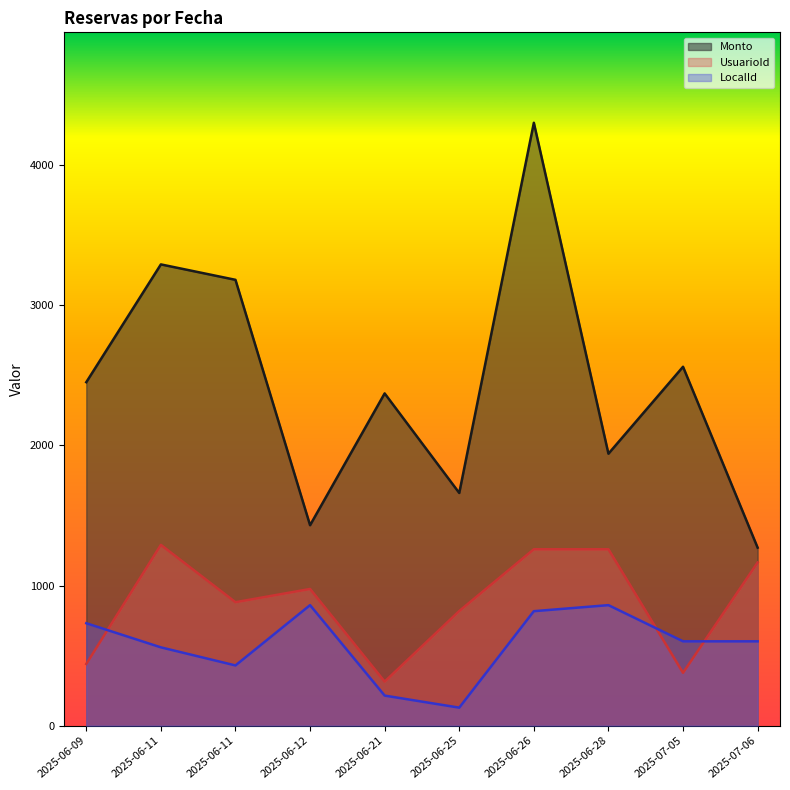

At how many categories does at least one series exceed 877?

10